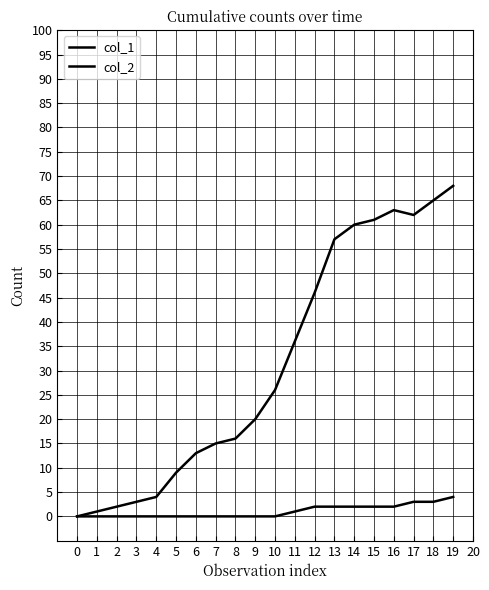

How many lines are shown in the chart?

2